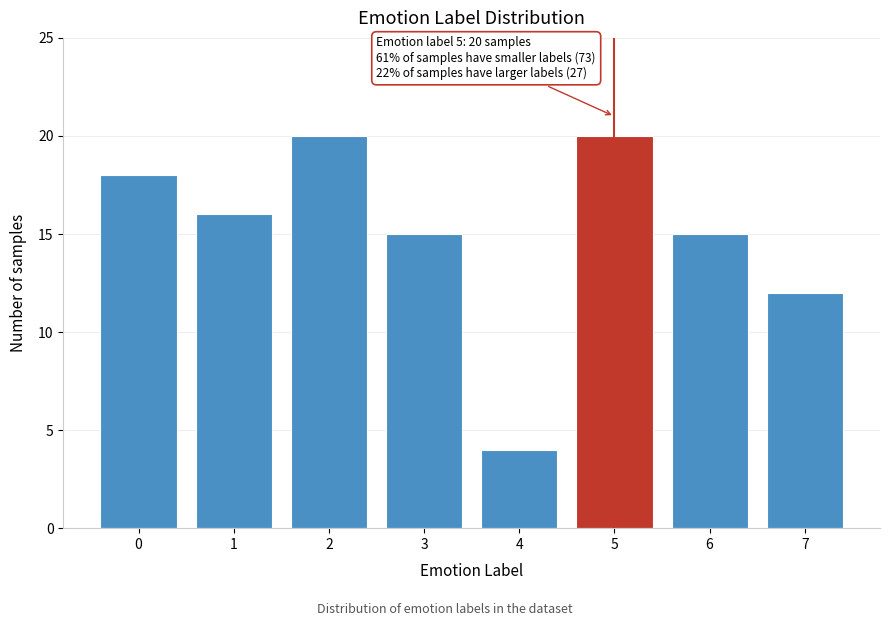

Reading right to left, extract all data points from this chart.

12	15	20	4	15	20	16	18